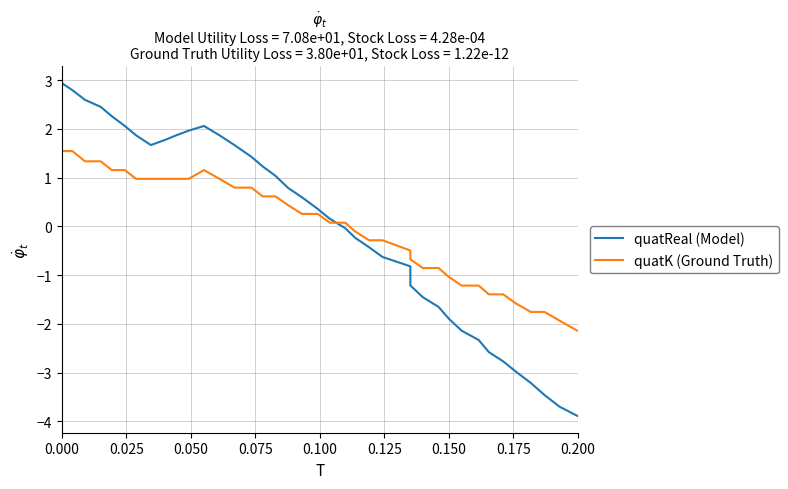

What is the lowest value of the quatK (Ground Truth) series?

-2.1